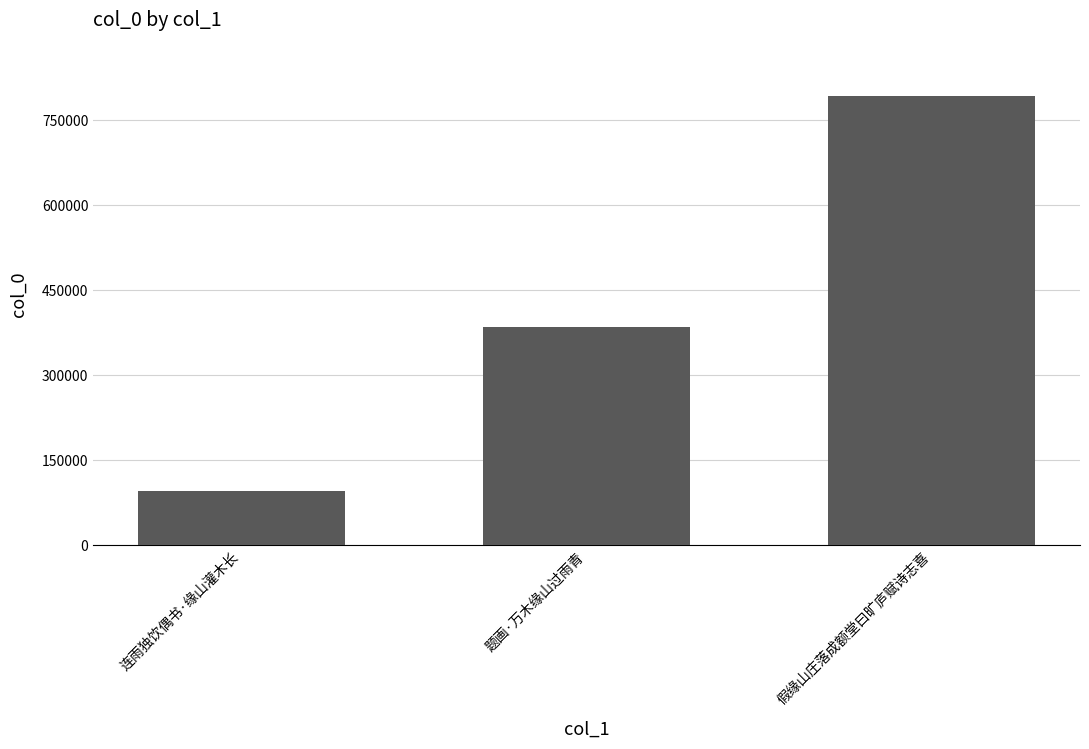

What is the smallest value displayed?

96506